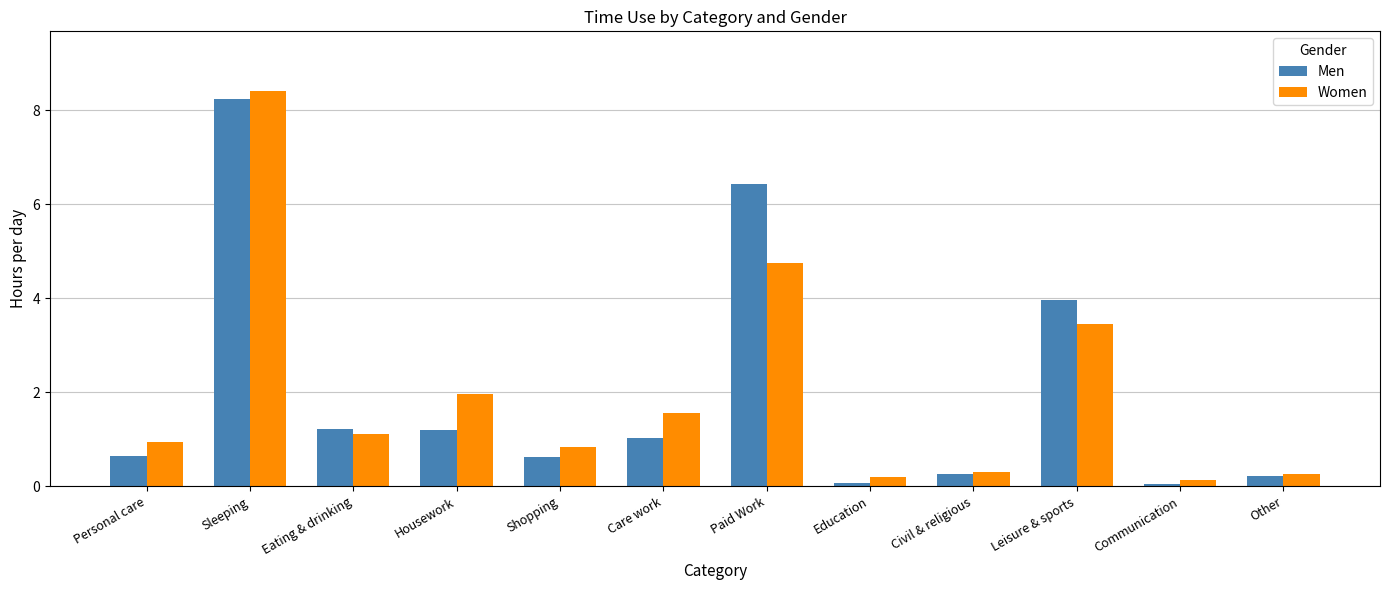

What is the difference between the highest and lowest values at Personal care?

0.3